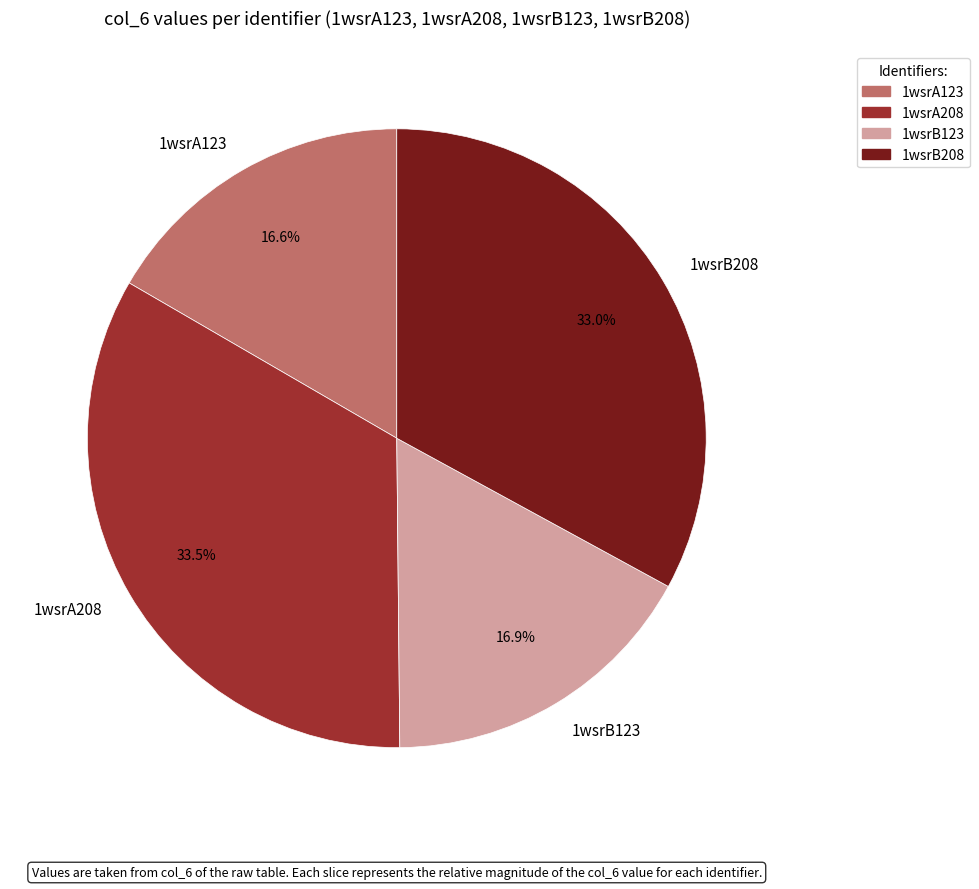

To the nearest percent, what portion does 1wsrA123 represent?

17%